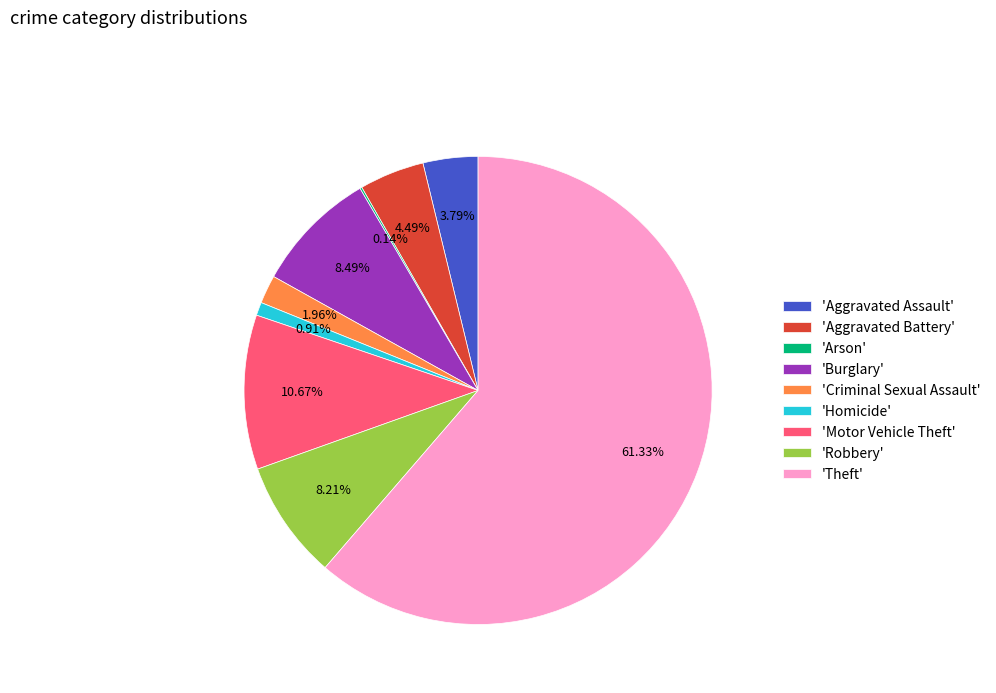

Which slice is the largest?

'Theft'